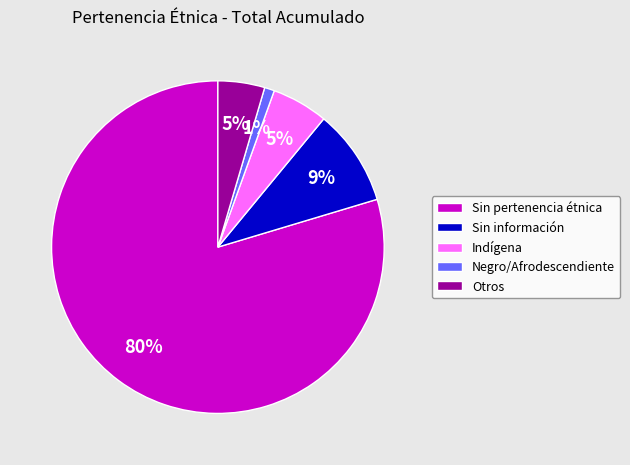

What percentage is the Indígena slice, to the nearest percent?

5%